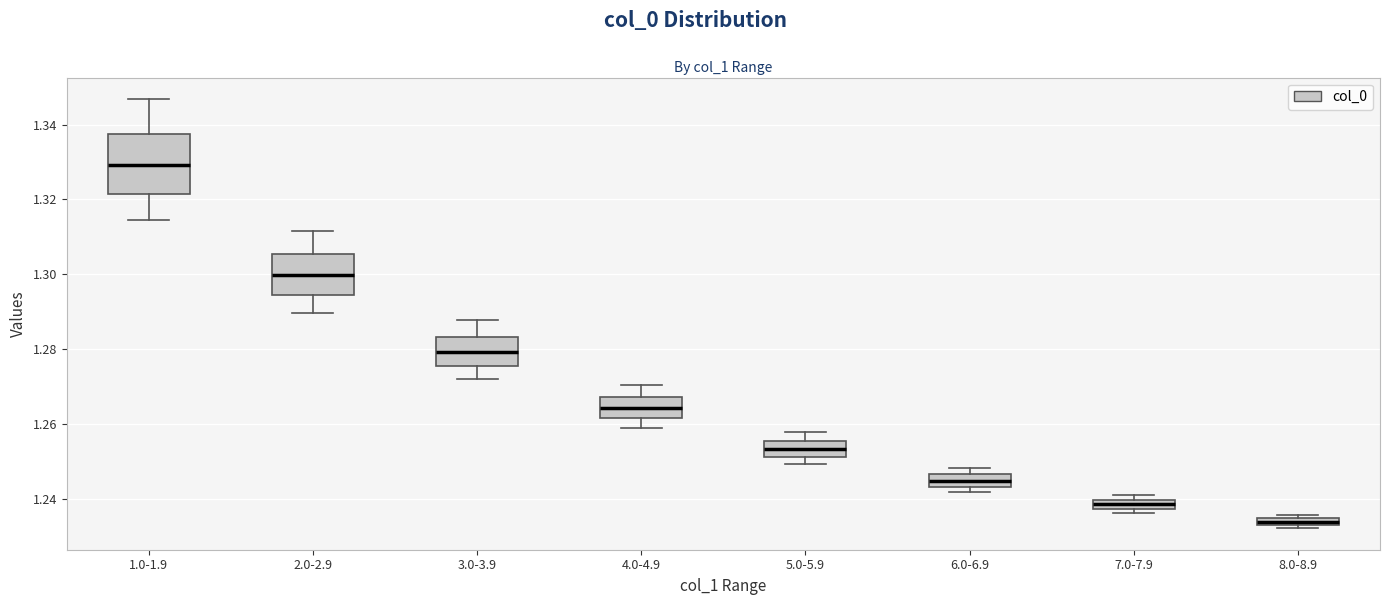

Which box is the tallest, from its lower edge to its upper edge?

1.0-1.9